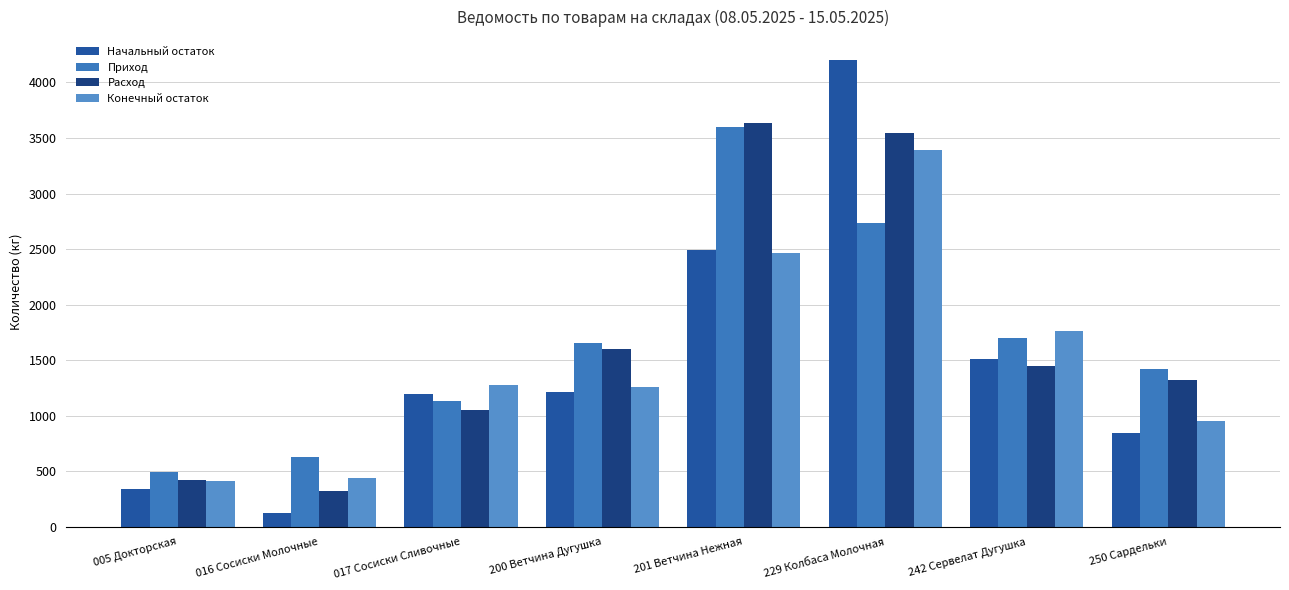

How many distinct data groups are displayed?

4